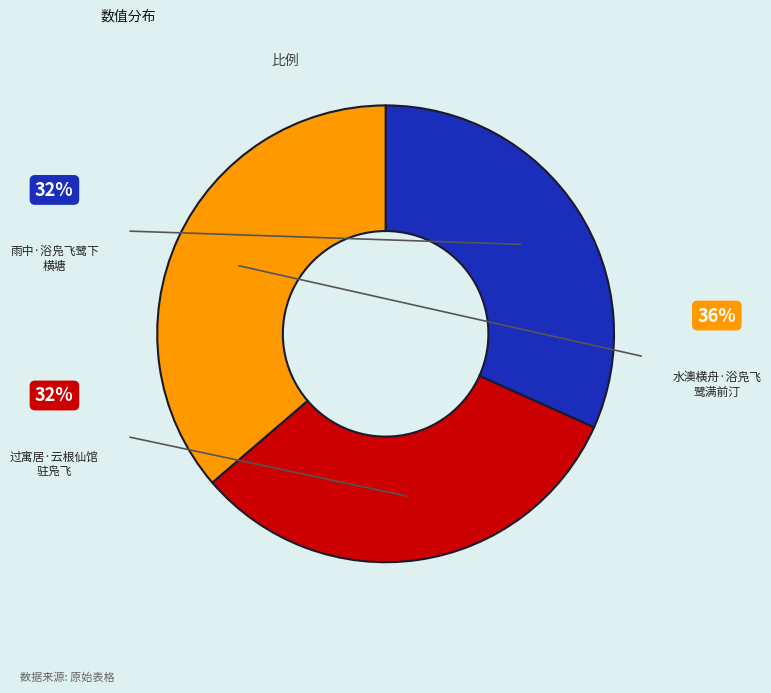

Is there any slice that represents more than half of the pie?

No